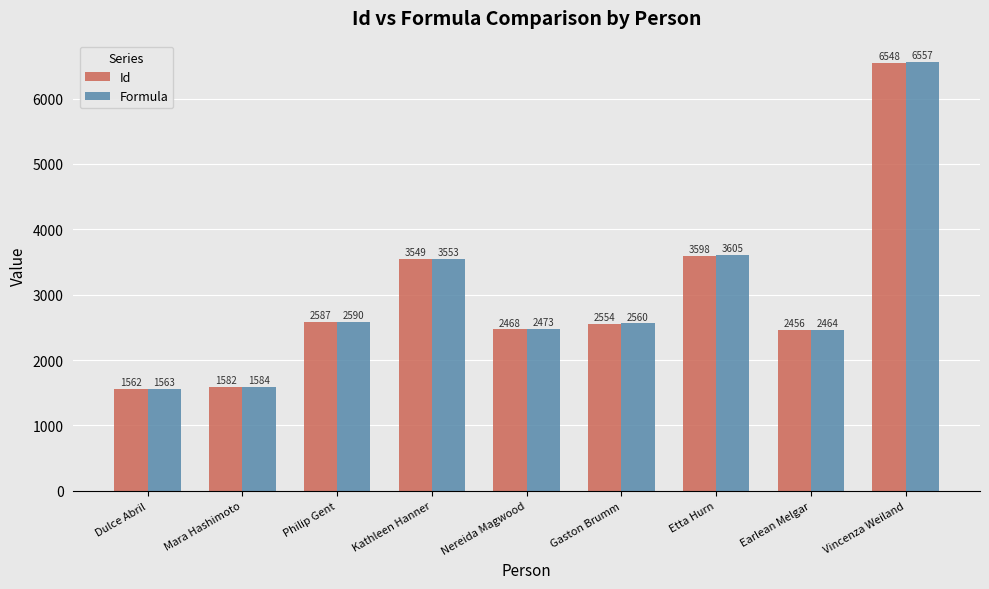

Are the bars horizontal?

No